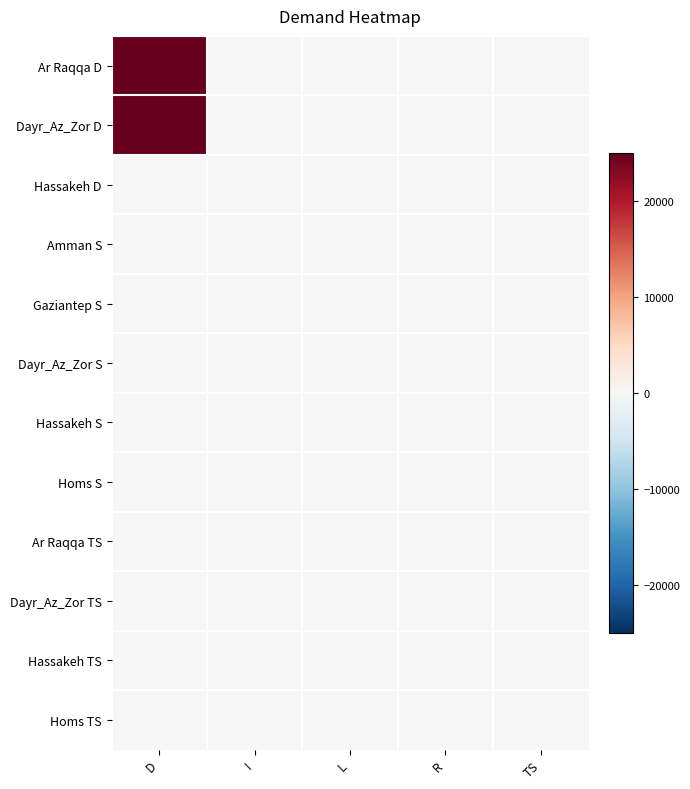

What is the difference between the highest and lowest values at D?

25000